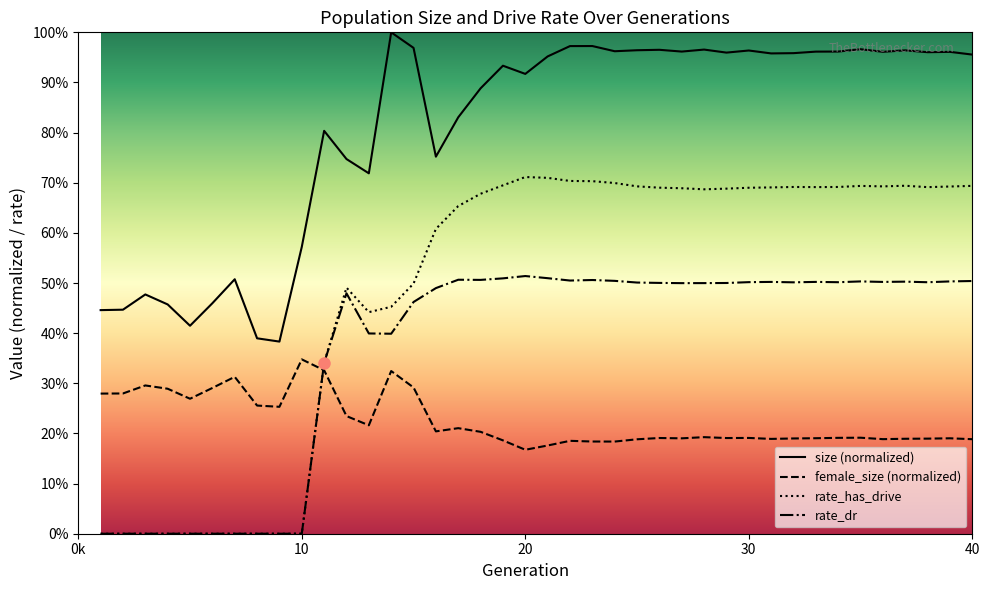

At which category does the chart reach its peak across all series?

14